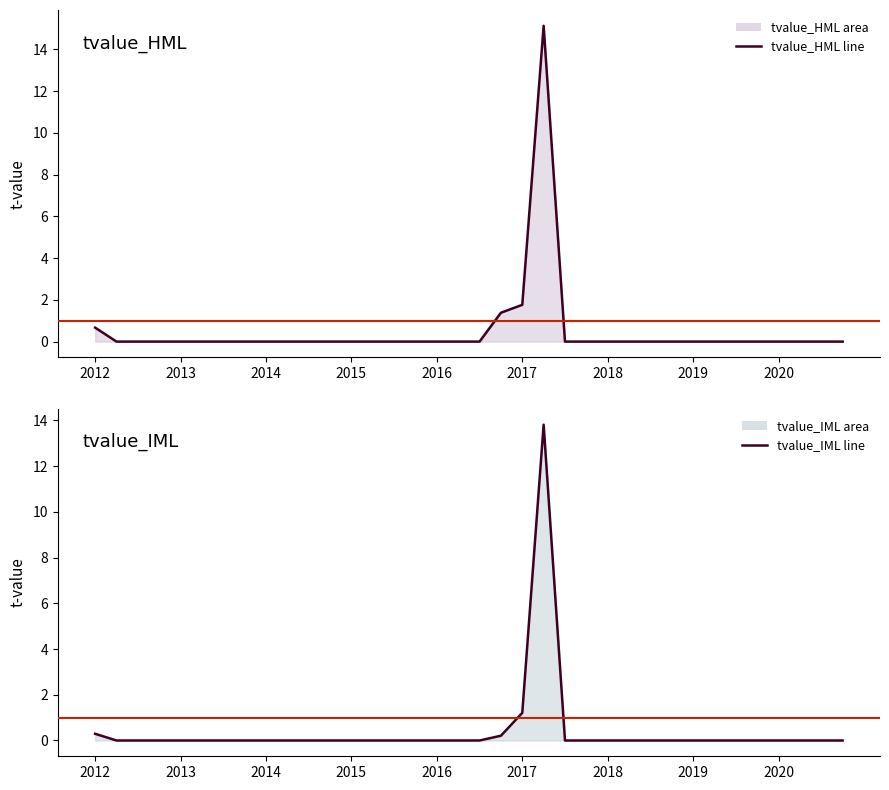

At how many categories does at least one series exceed 7?

1